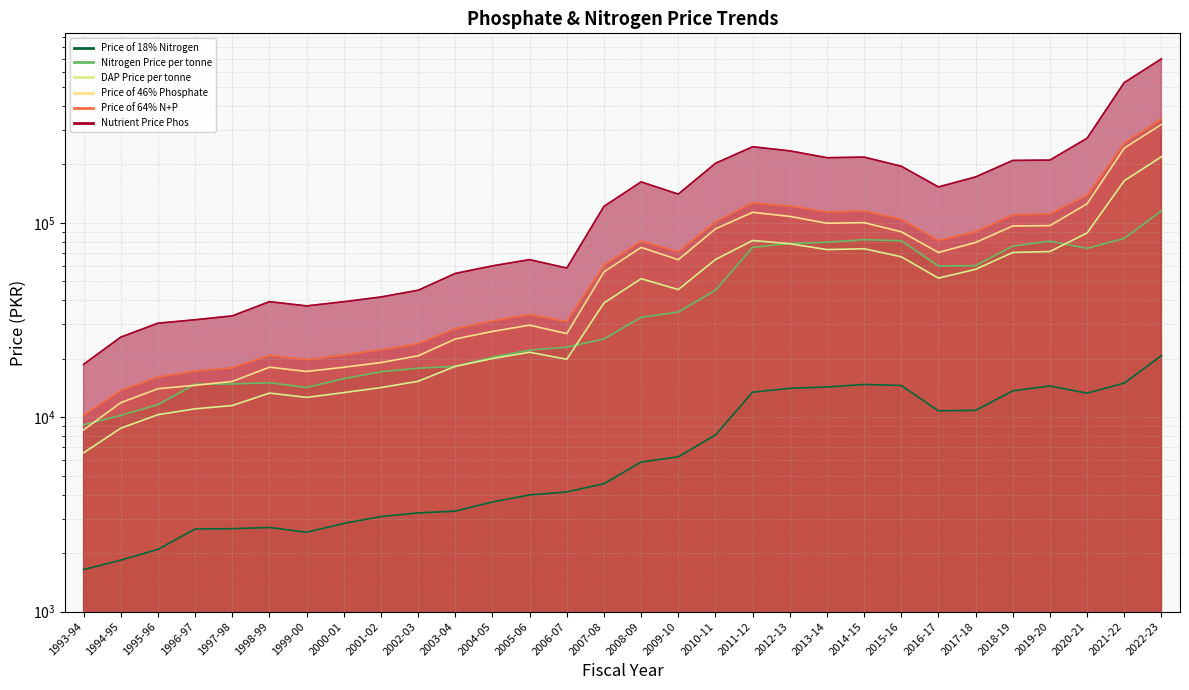

Where is the first local minimum for Nutrient Price Phos?

1999-00